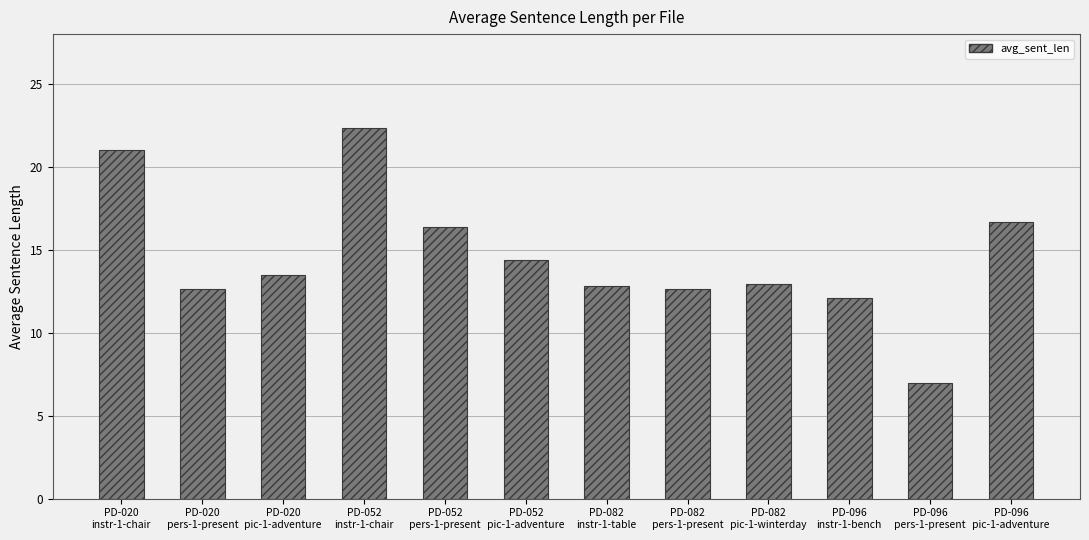

Reading left to right, what are all the values shown in this chart?

PD-020
instr-1-chair=21.0	PD-020
pers-1-present=12.7	PD-020
pic-1-adventure=13.5	PD-052
instr-1-chair=22.3	PD-052
pers-1-present=16.4	PD-052
pic-1-adventure=14.4	PD-082
instr-1-table=12.8	PD-082
pers-1-present=12.7	PD-082
pic-1-winterday=12.9	PD-096
instr-1-bench=12.1	PD-096
pers-1-present=7.0	PD-096
pic-1-adventure=16.7